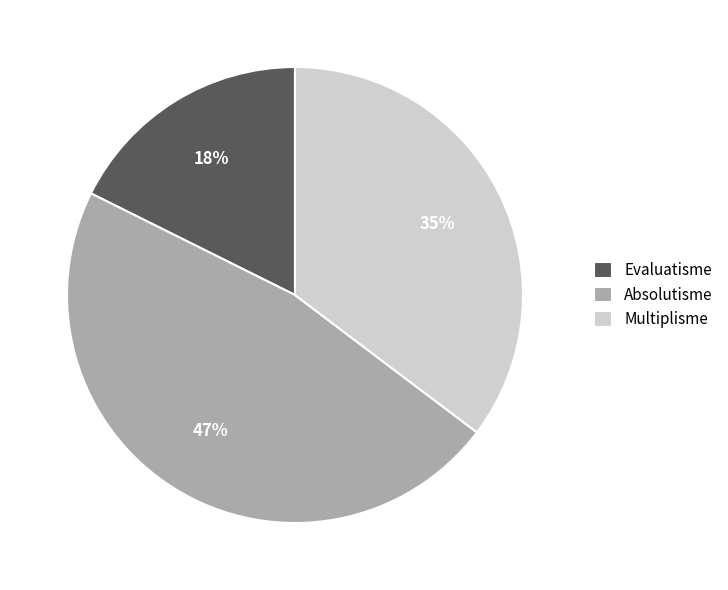

Which has a higher value, Evaluatisme or Multiplisme?

Multiplisme